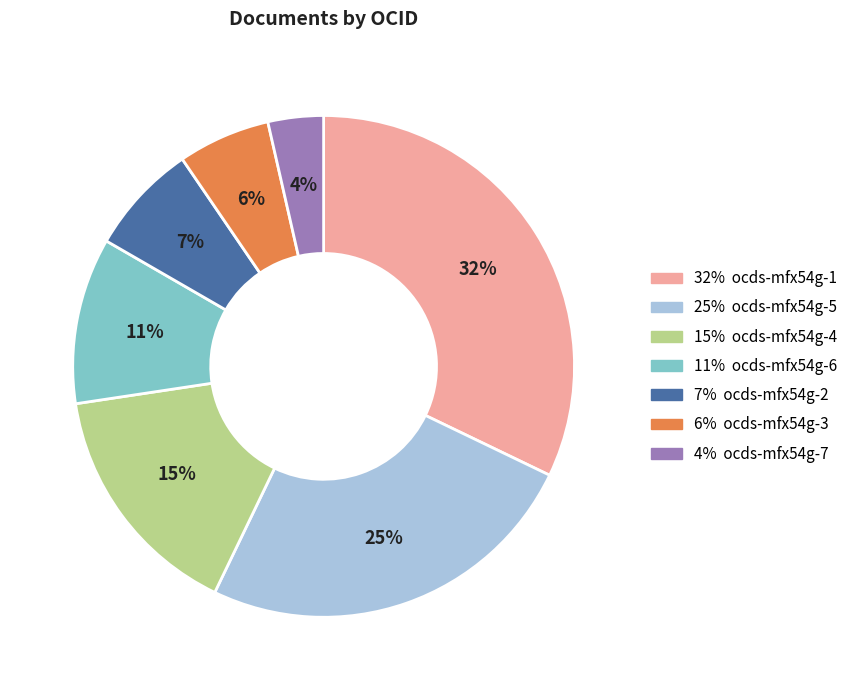

To the nearest percent, what is the average slice percentage?

14%